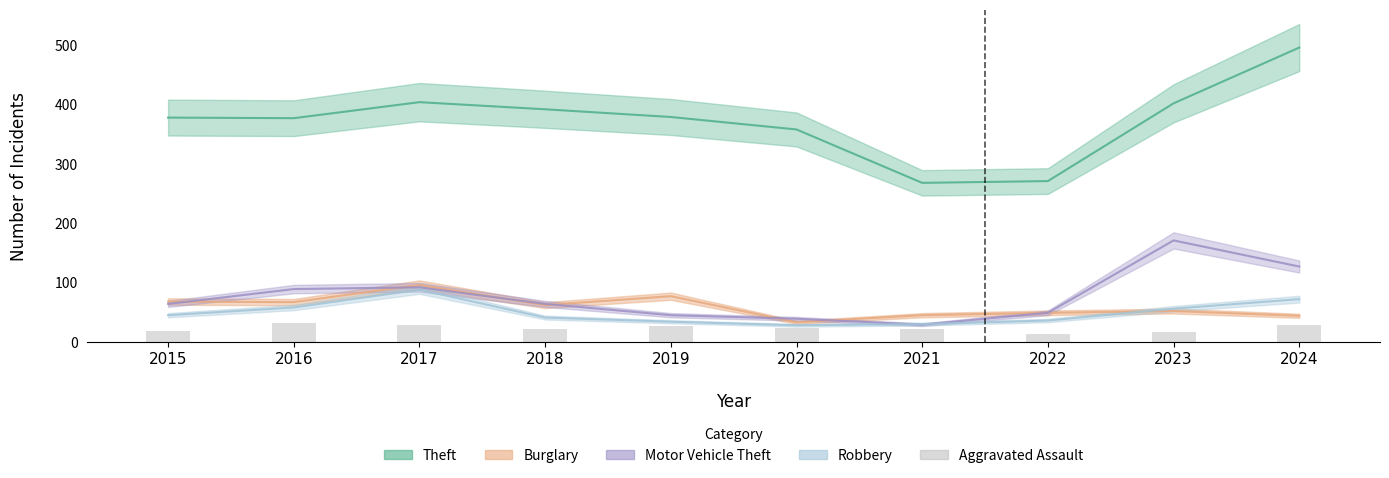

Rank the categories by value from lowest to highest.

2022, 2023, 2015, 2018, 2021, 2020, 2019, 2017, 2024, 2016